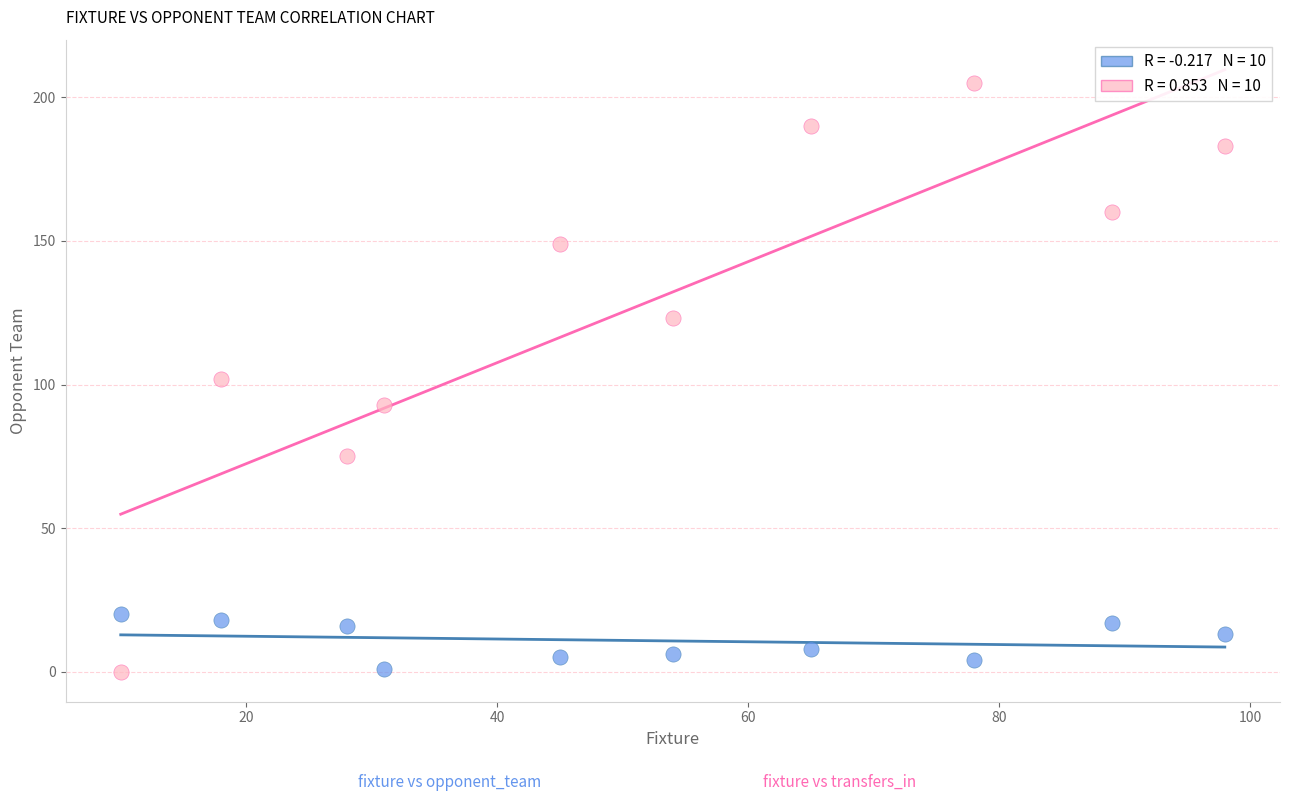

Across all data points, what is the range of X values (max minus min)?

88